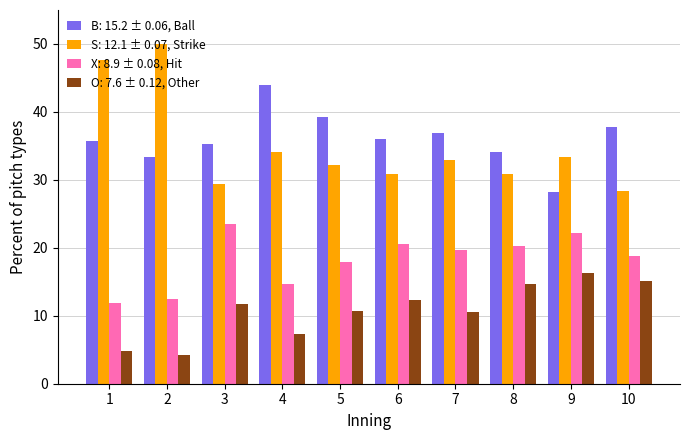

What is the difference between the S: 12.1 ± 0.07, Strike values at 2 and 1?

2.4